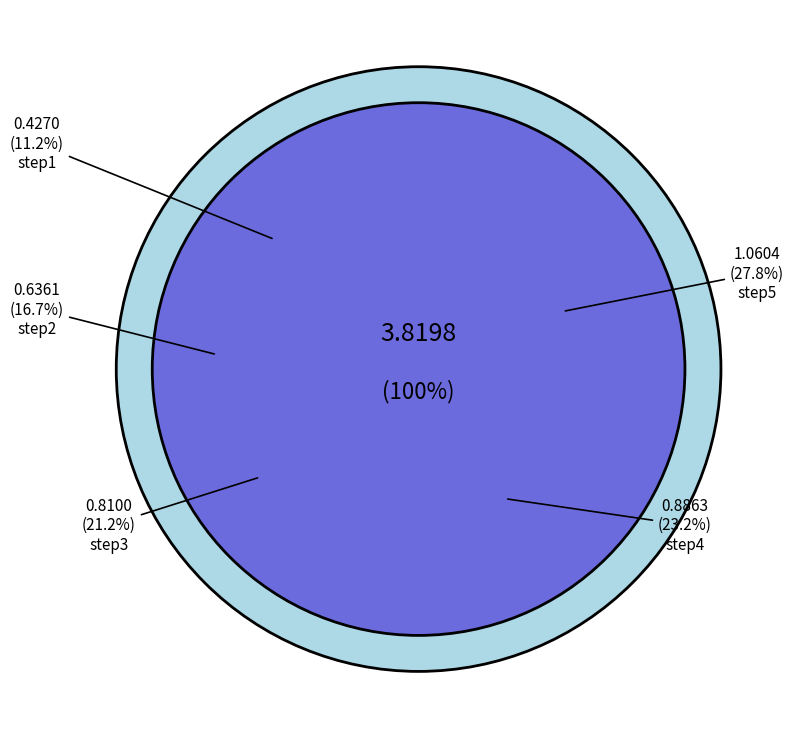

What portion of the pie excludes step5?

72.2%